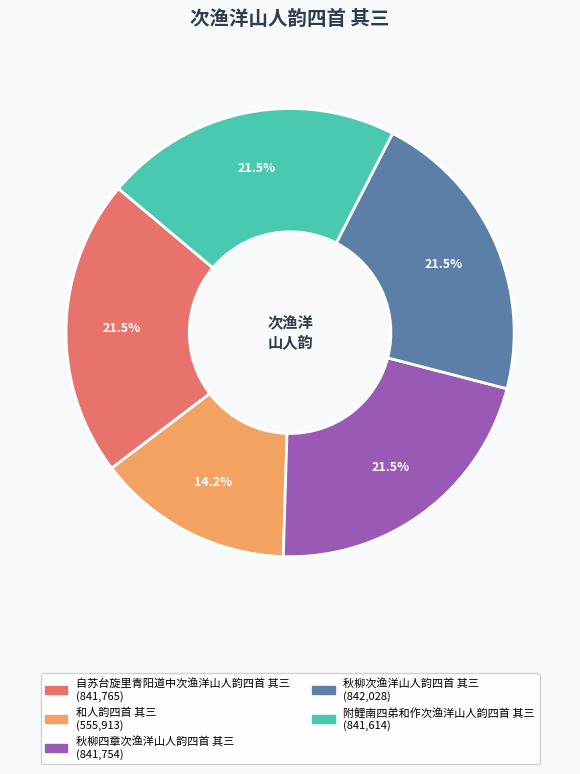

Between 秋柳四章次渔洋山人韵四首 其三 and 和人韵四首 其三, which is larger?

秋柳四章次渔洋山人韵四首 其三